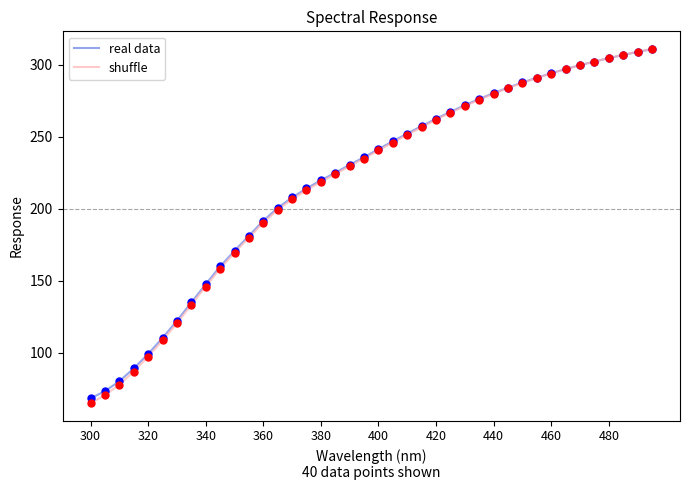

Which series has the widest spread of values?

shuffle